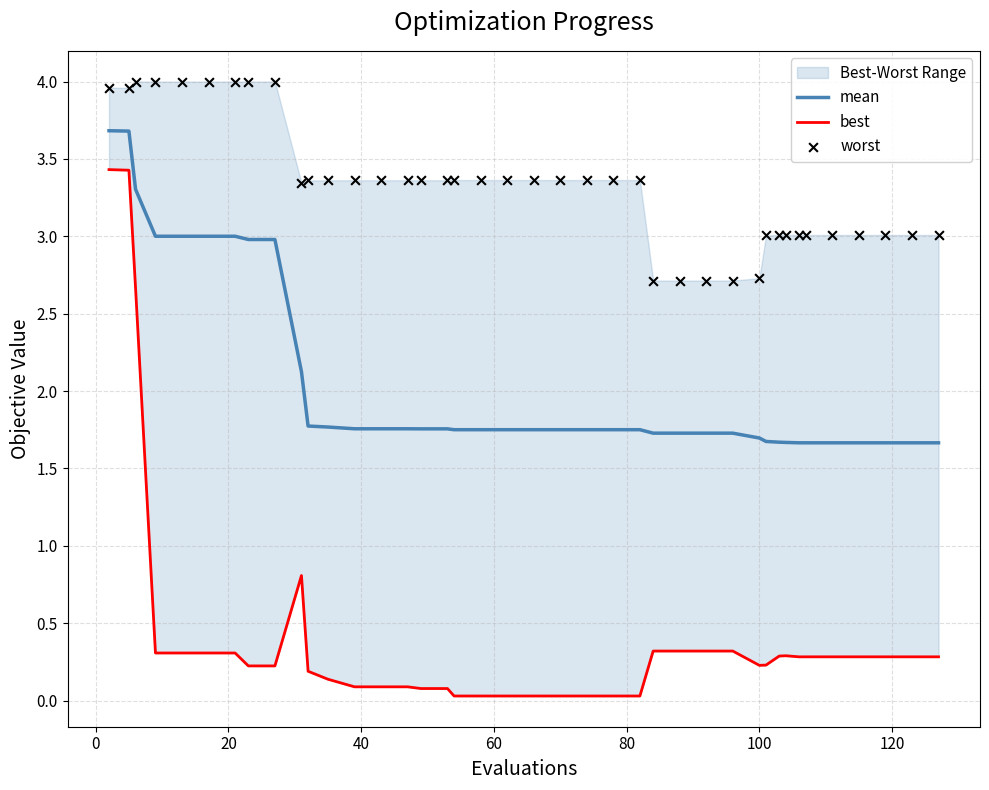

At how many categories does at least one series exceed 2?

40